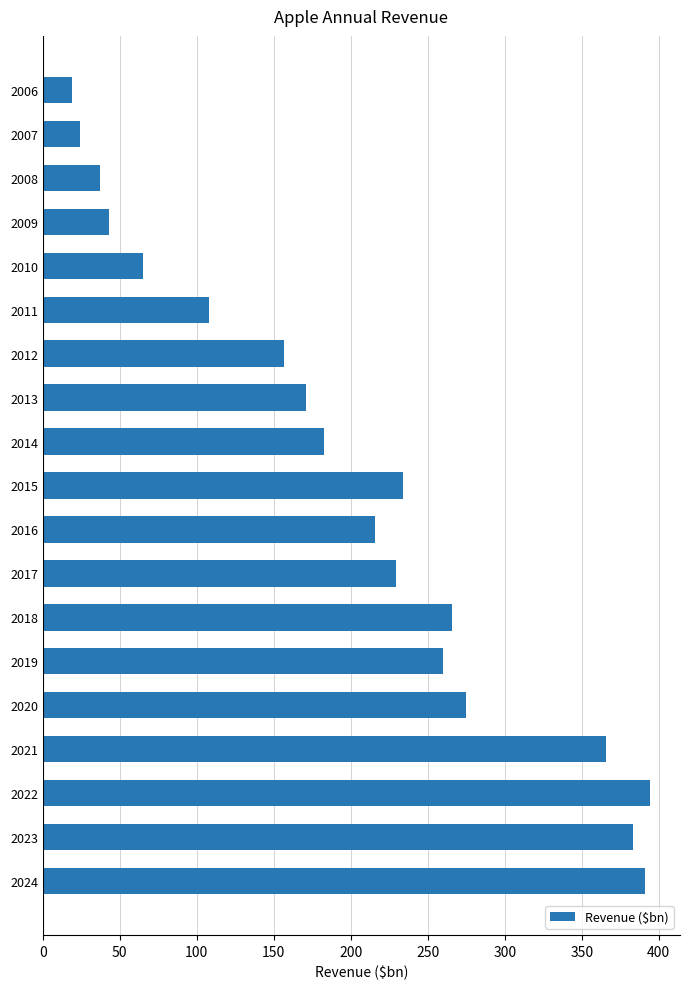

What is the average value?

201.0